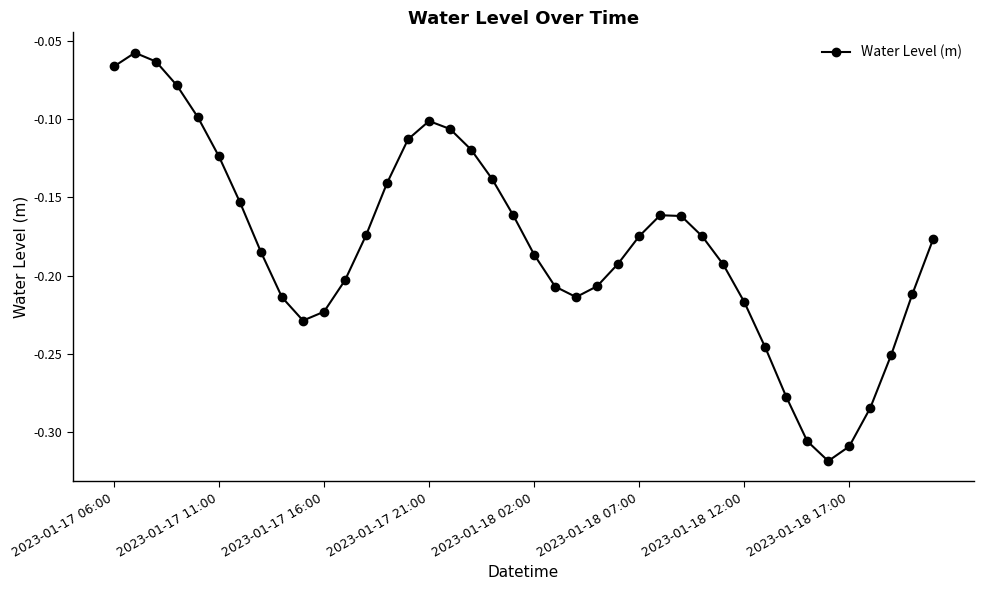

How many points are higher than both their immediate neighbors (excluding endpoints)?

3